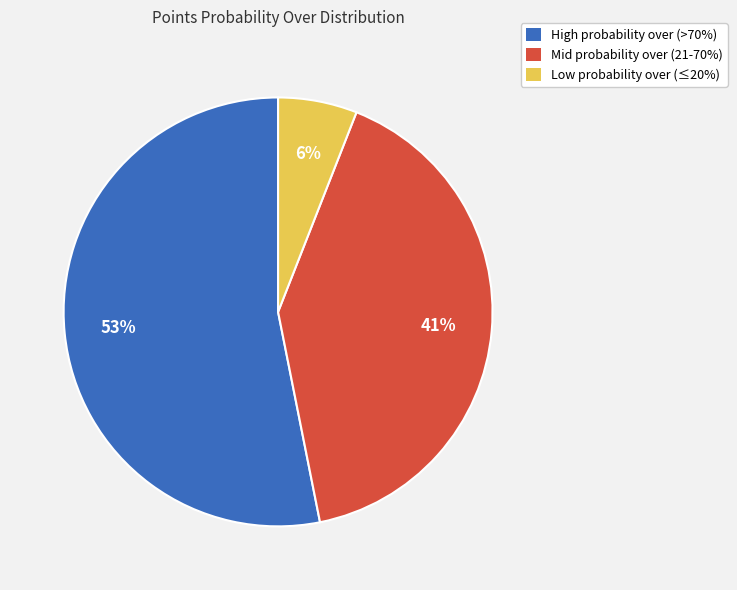

Is there any slice that represents more than half of the pie?

Yes